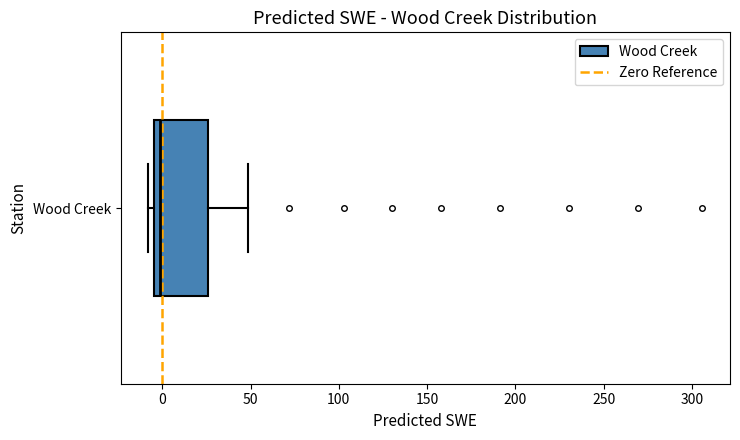

Where is the right edge of the box for Wood Creek on the x-axis? The values are not printed on the chart, so give them approximately, as read against the axis.

25